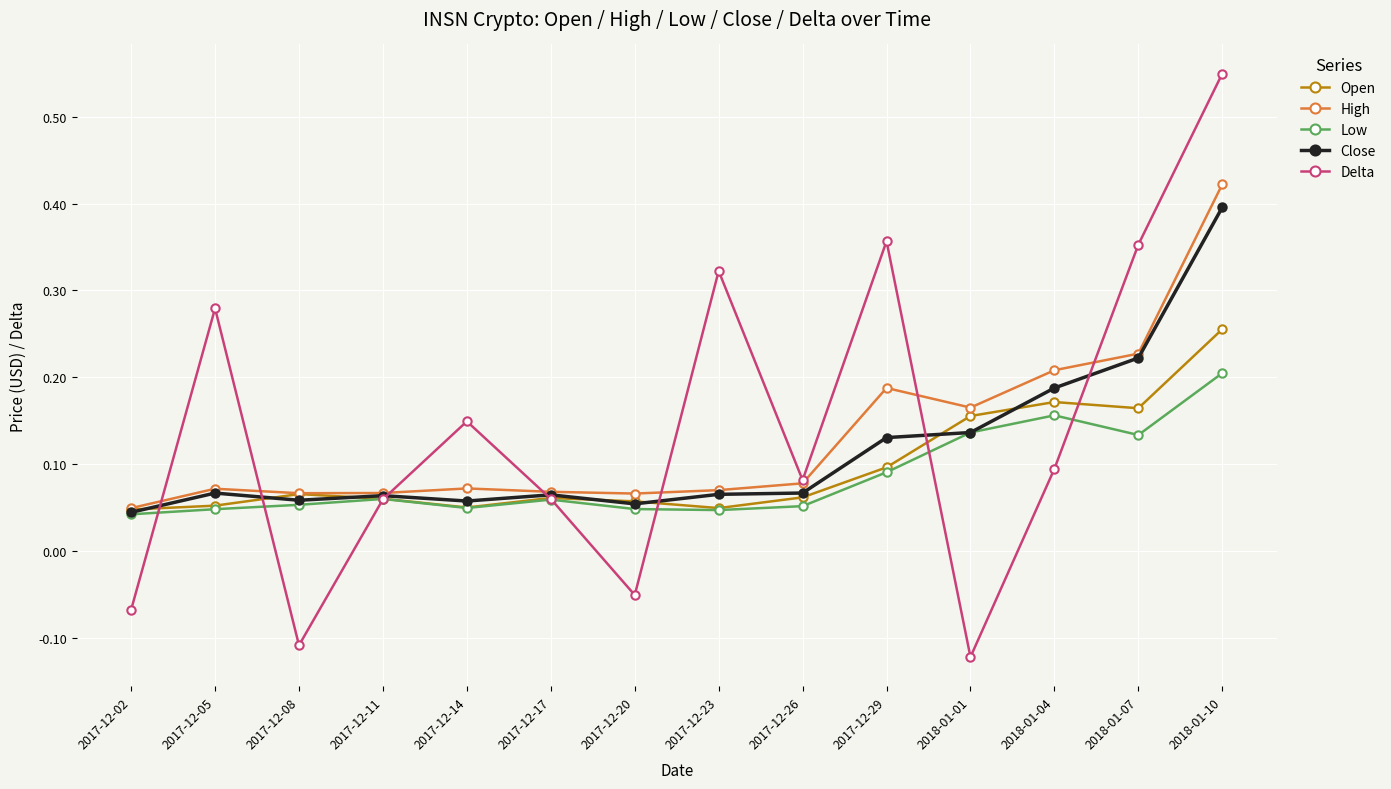

List the series in order of their overall mean, lowest first.

Low, Open, Close, High, Delta